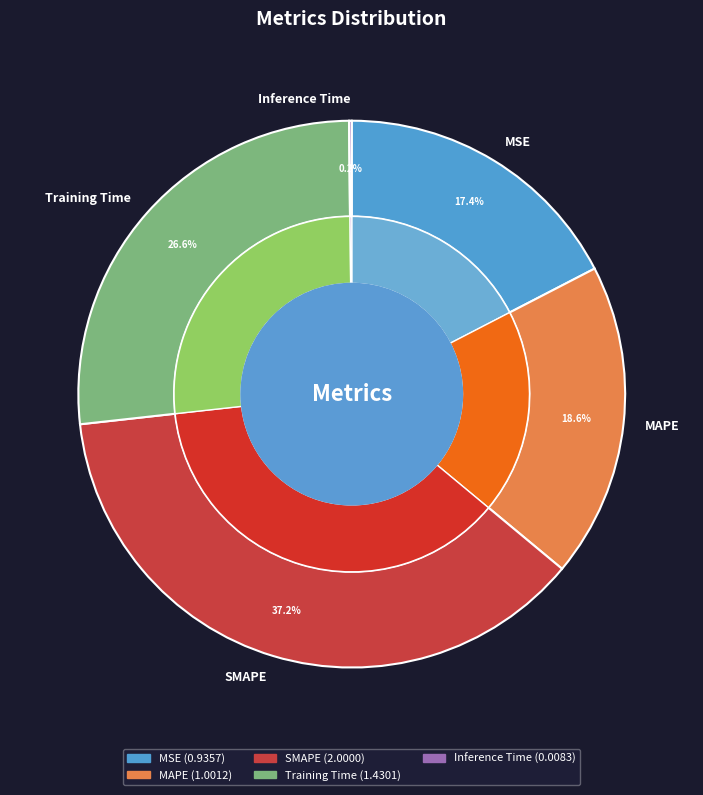

To the nearest percent, what is the difference between the Training Time and Inference Time slice percentages?

26%